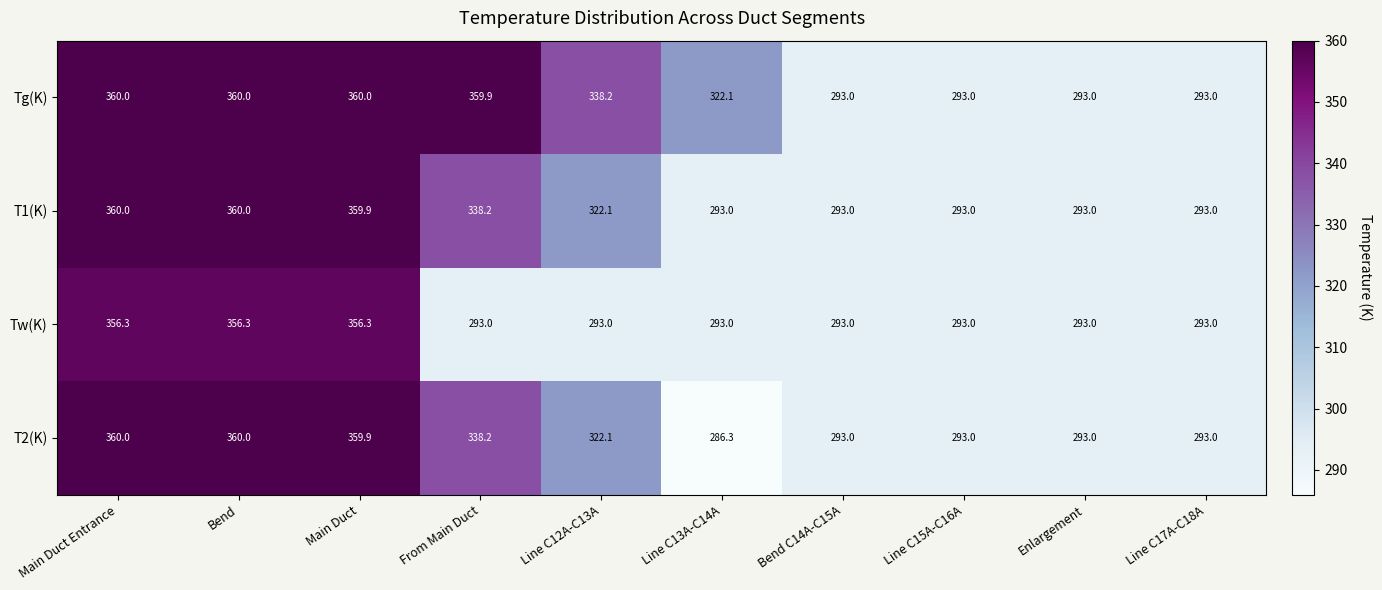

What is the greatest value displayed?

360.0